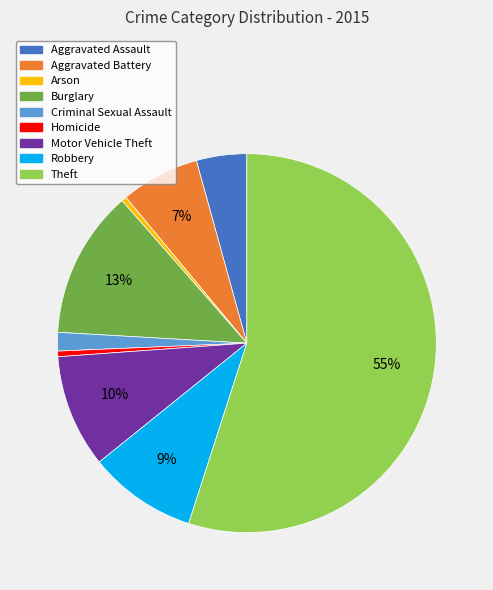

What is the largest slice in the pie chart?

Theft